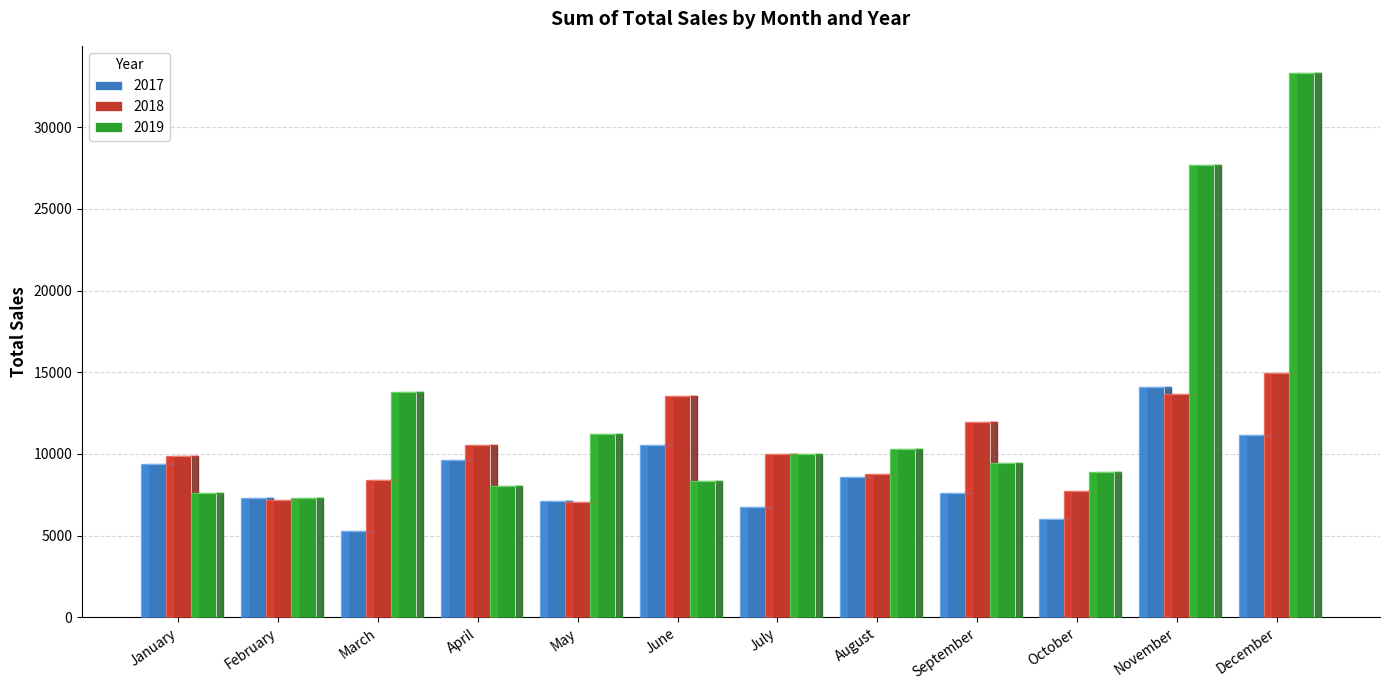

Rank the series by their maximum value, from highest to lowest.

2019, 2018, 2017